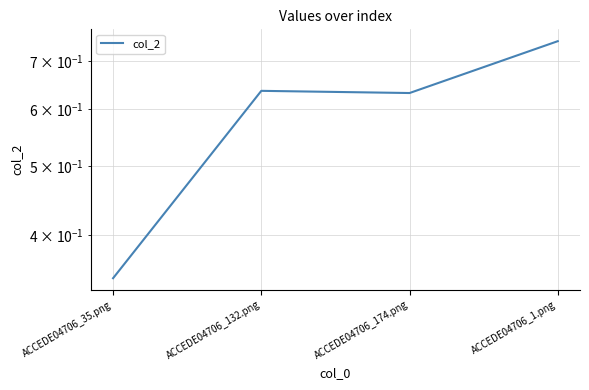

List the labels in order of value, largest first.

ACCEDE04706_1.png, ACCEDE04706_132.png, ACCEDE04706_174.png, ACCEDE04706_35.png